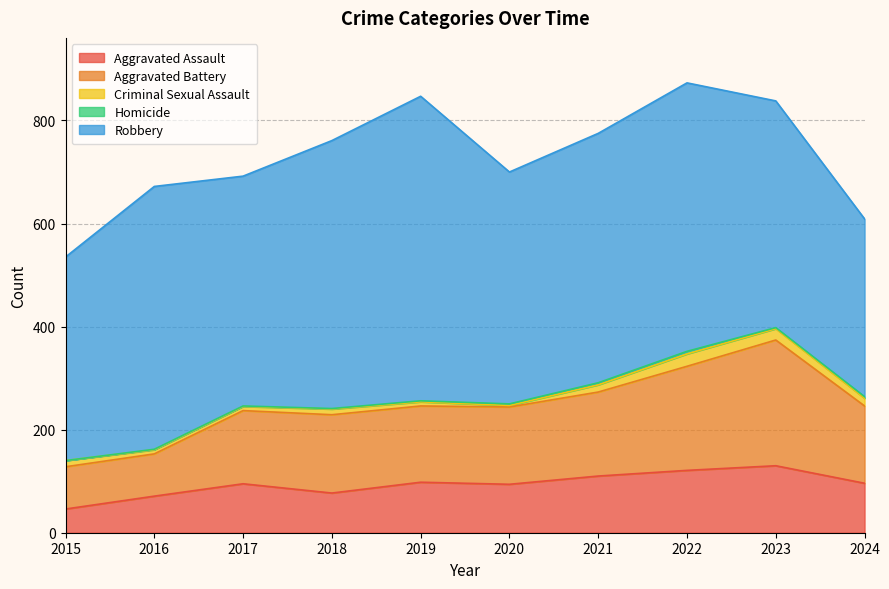

What is the difference between the second highest and minimum values in the Aggravated Battery series?

120